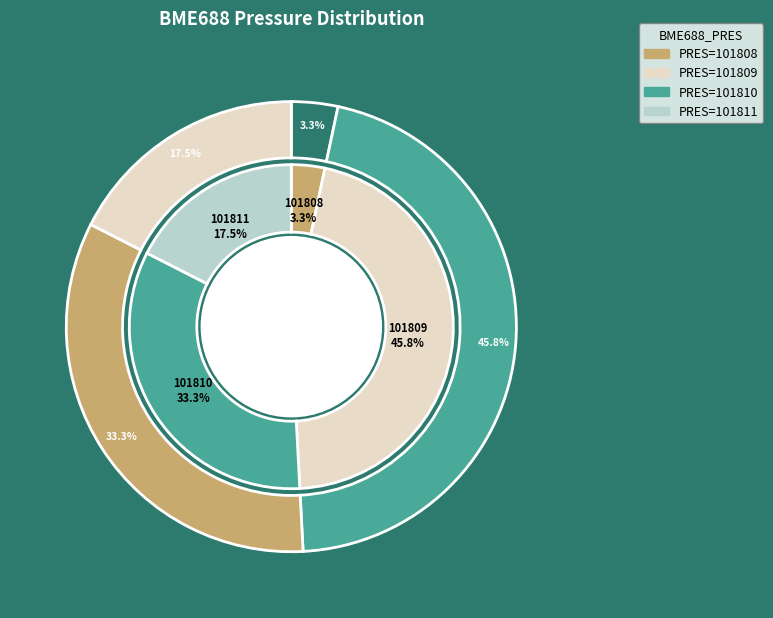

Rank the categories by value from lowest to highest.

101808, 101811, 101810, 101809